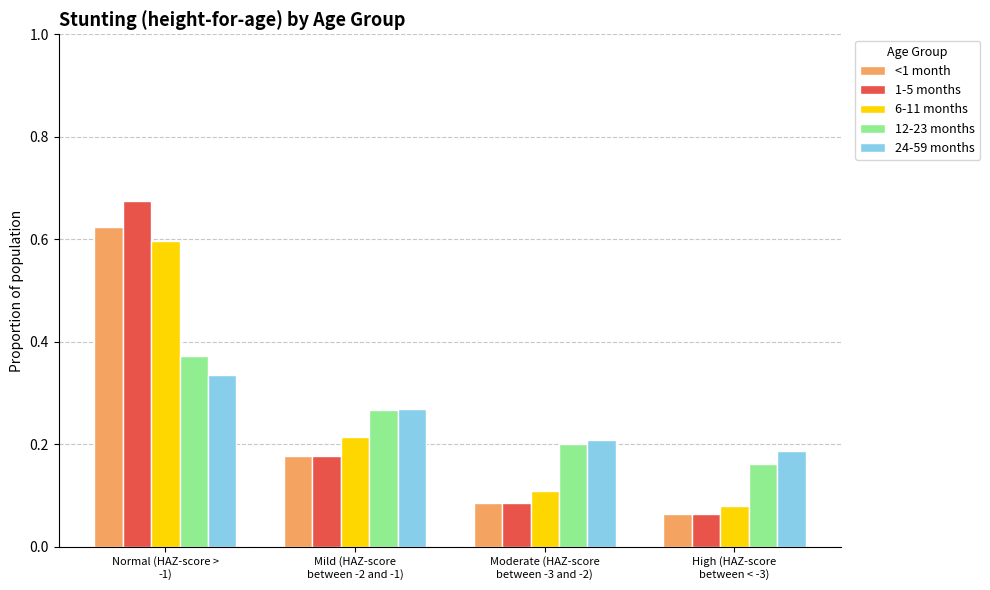

What are all the series names shown in the legend?

<1 month, 1-5 months, 6-11 months, 12-23 months, 24-59 months